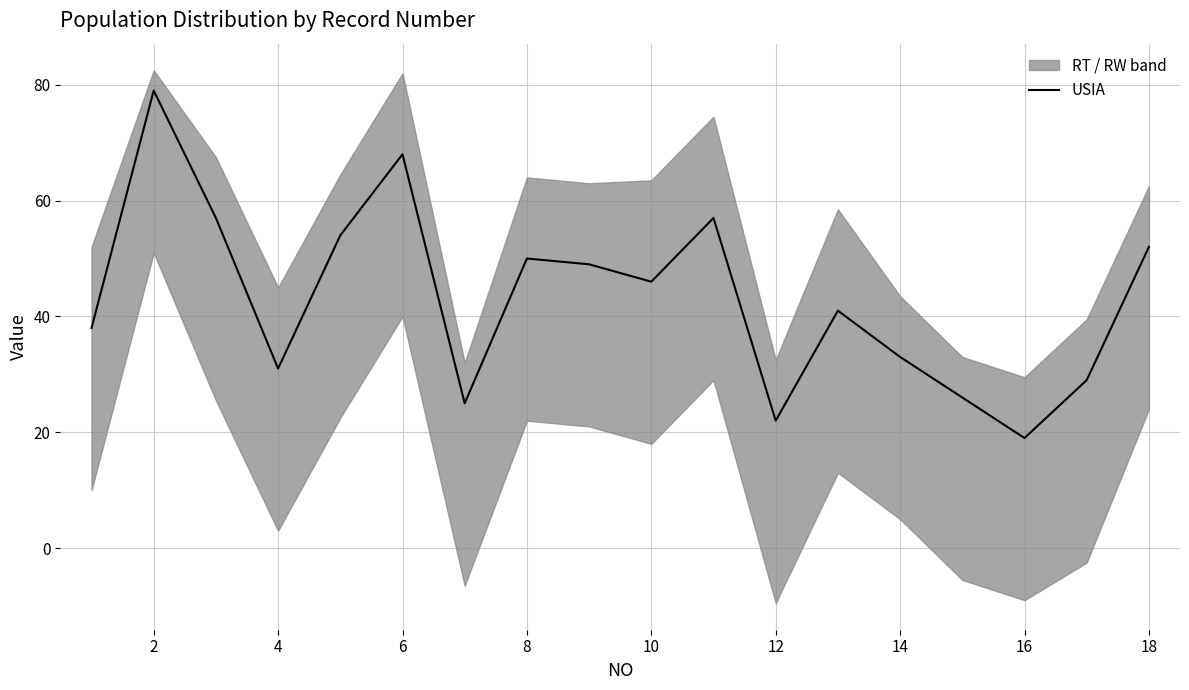

Does the chart display data point markers on the line(s)?

No